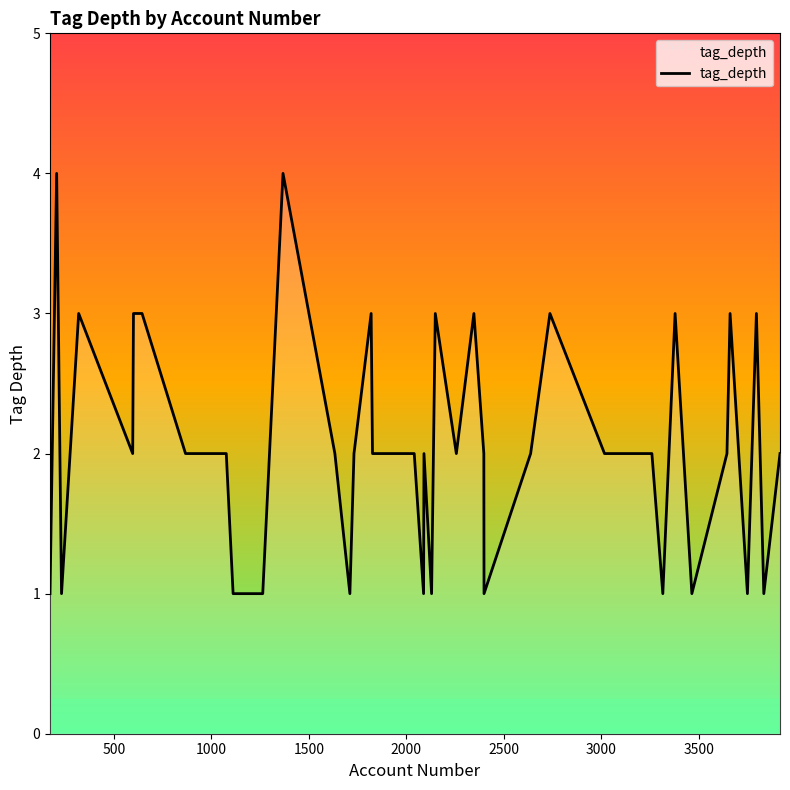

What is the maximum value shown in the chart?

4